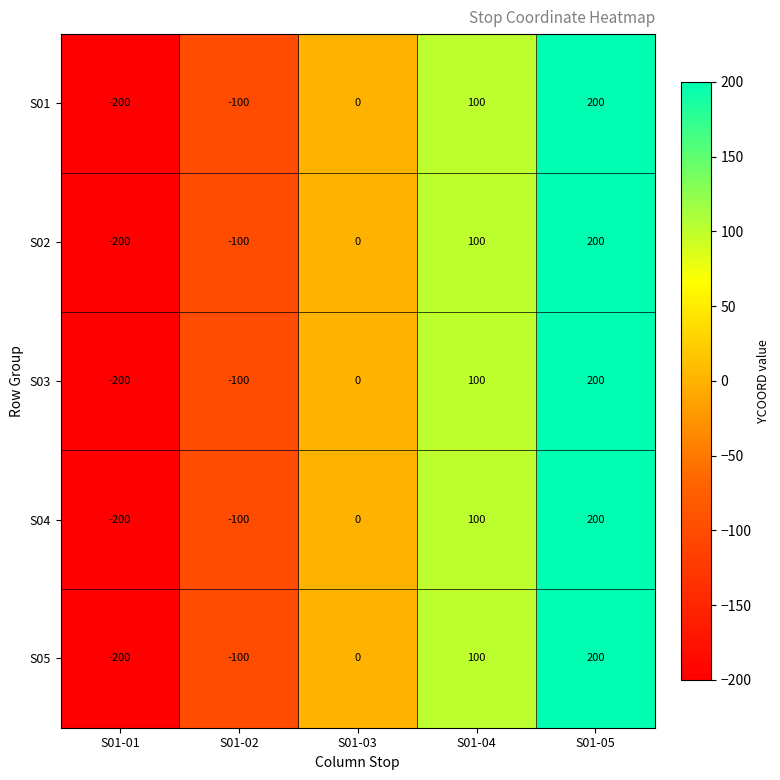

True or false: S05 has a value of -100 at S01-02.

True